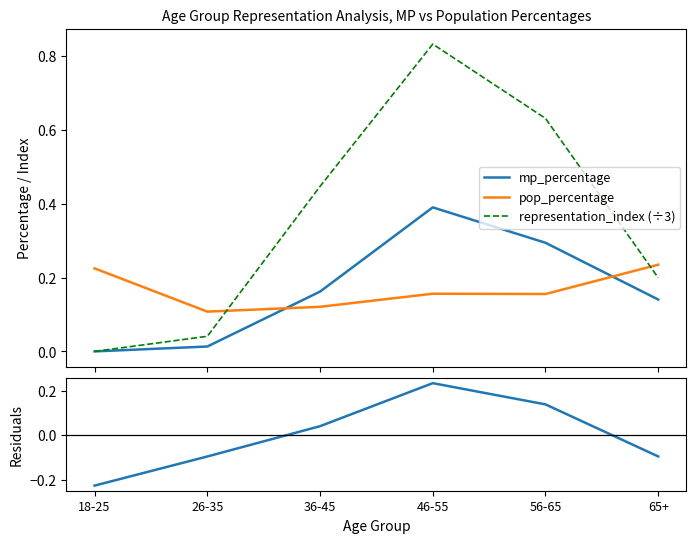

True or false: pop_percentage and representation_index (÷3) cross at least once.

True